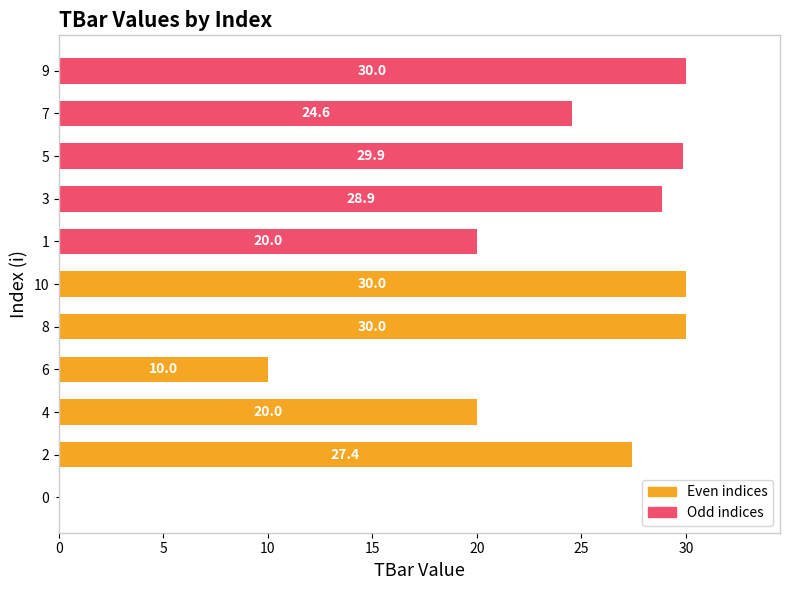

Which has a higher value, 4 or 5?

5